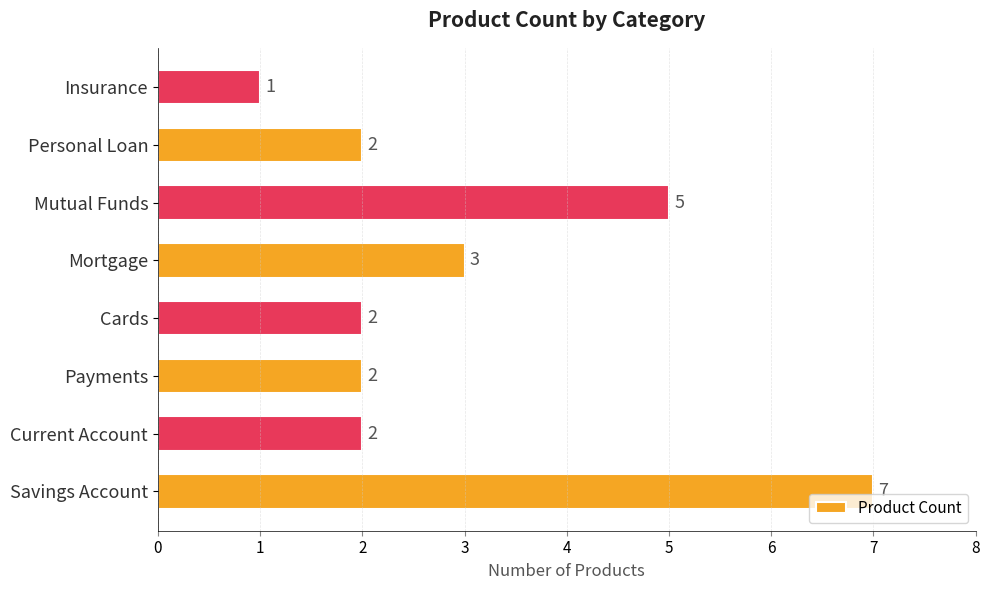

Approximately how many times larger is the value at Personal Loan compared to Current Account?

1.0